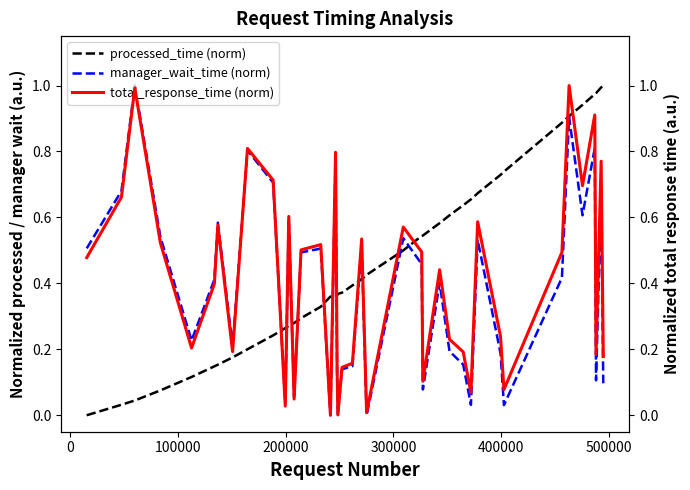

How many lines are shown in the chart?

3